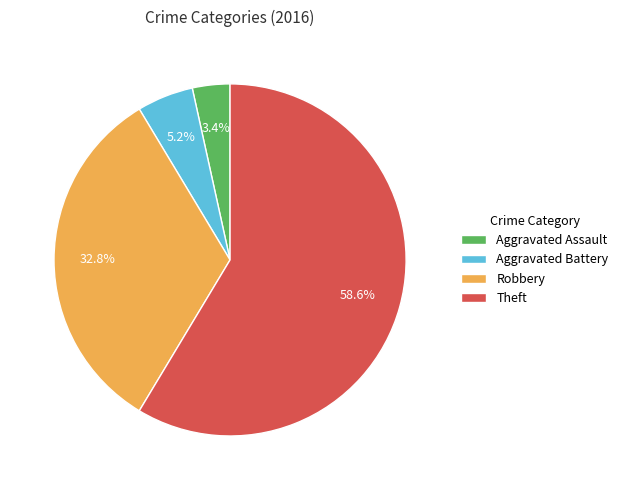

What percentage is NOT represented by Aggravated Assault?

96.6%